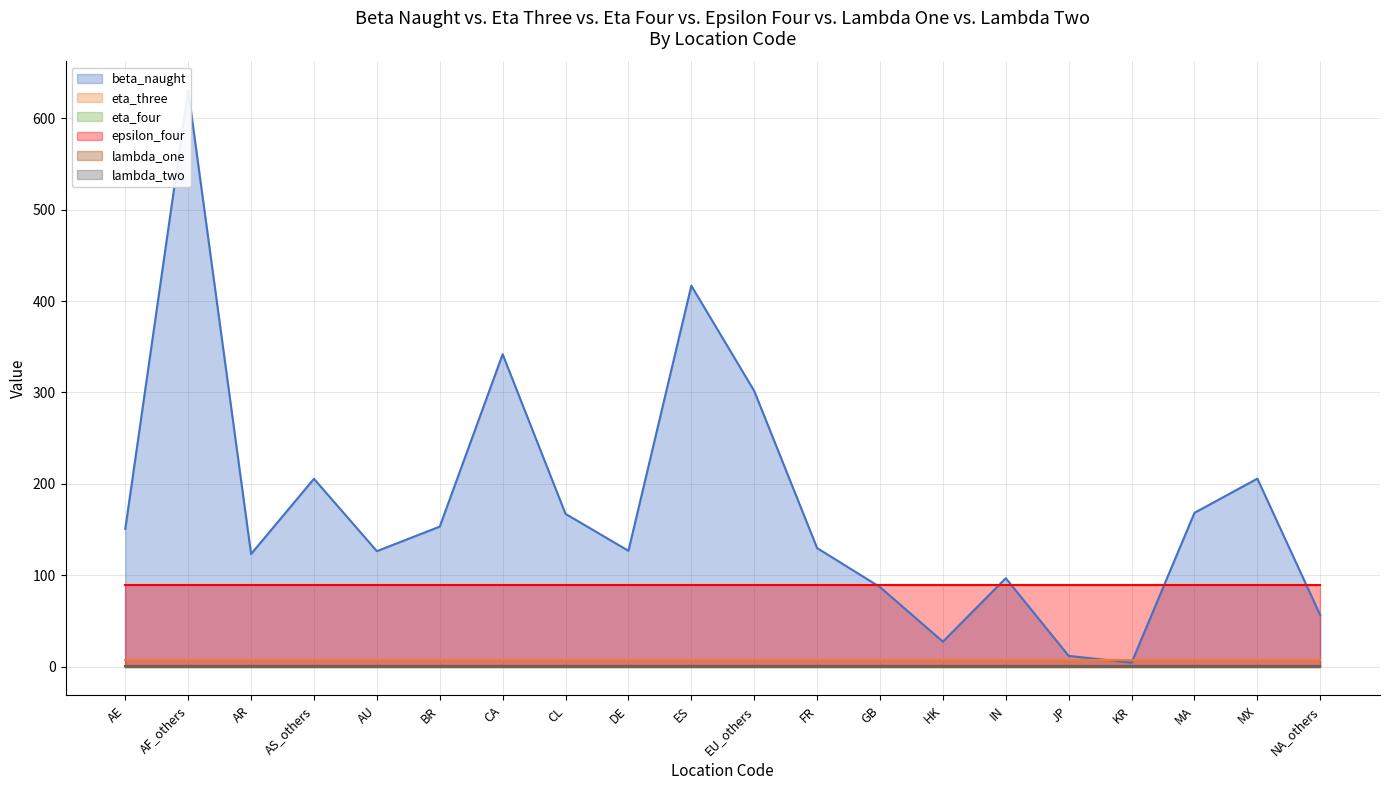

Reading left to right, list all the values displayed in this chart.

beta_naught: AE=150.8	AF_others=630.8	AR=123.2	AS_others=205.5	AU=126.4	BR=153.2	CA=341.9	CL=167.2	DE=126.7	ES=416.9	EU_others=301.7	FR=129.7	GB=87.1	HK=27.3	IN=96.8	JP=11.7	KR=4.3	MA=168.3	MX=205.7	NA_others=56.3
eta_three: AE=6.9	AF_others=6.9	AR=6.9	AS_others=6.9	AU=6.9	BR=6.9	CA=6.9	CL=6.9	DE=6.9	ES=6.9	EU_others=6.9	FR=6.9	GB=6.9	HK=6.9	IN=6.9	JP=6.9	KR=6.9	MA=6.9	MX=6.9	NA_others=6.9
eta_four: AE=1.0	AF_others=1.0	AR=1.0	AS_others=1.0	AU=1.0	BR=1.0	CA=1.0	CL=1.0	DE=1.0	ES=1.0	EU_others=1.0	FR=1.0	GB=1.0	HK=1.0	IN=1.0	JP=1.0	KR=1.0	MA=1.0	MX=1.0	NA_others=1.0
epsilon_four: AE=89.3	AF_others=89.3	AR=89.3	AS_others=89.3	AU=89.3	BR=89.3	CA=89.3	CL=89.3	DE=89.3	ES=89.3	EU_others=89.3	FR=89.3	GB=89.3	HK=89.3	IN=89.3	JP=89.3	KR=89.3	MA=89.3	MX=89.3	NA_others=89.3
lambda_one: AE=0.2	AF_others=0.2	AR=0.2	AS_others=0.2	AU=0.2	BR=0.2	CA=0.2	CL=0.2	DE=0.2	ES=0.2	EU_others=0.2	FR=0.2	GB=0.2	HK=0.2	IN=0.2	JP=0.2	KR=0.2	MA=0.2	MX=0.2	NA_others=0.2
lambda_two: AE=0.6	AF_others=0.6	AR=0.6	AS_others=0.6	AU=0.6	BR=0.6	CA=0.6	CL=0.6	DE=0.6	ES=0.6	EU_others=0.6	FR=0.6	GB=0.6	HK=0.6	IN=0.6	JP=0.6	KR=0.6	MA=0.6	MX=0.6	NA_others=0.6